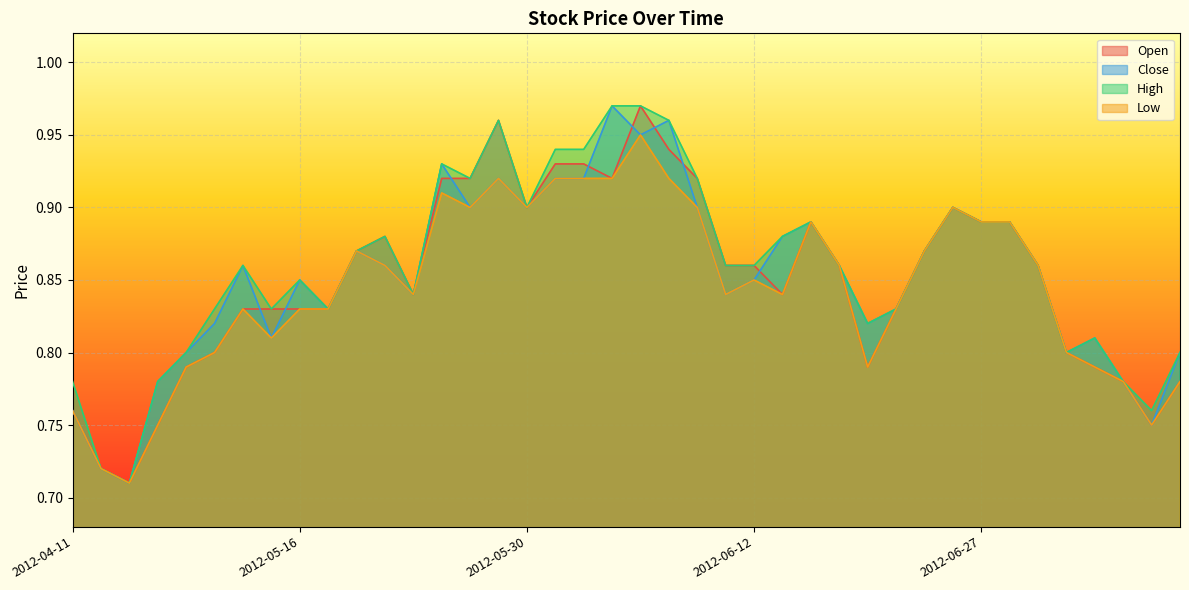

What is the sum of the High values at 2012-06-18 and 2012-06-08?

1.7